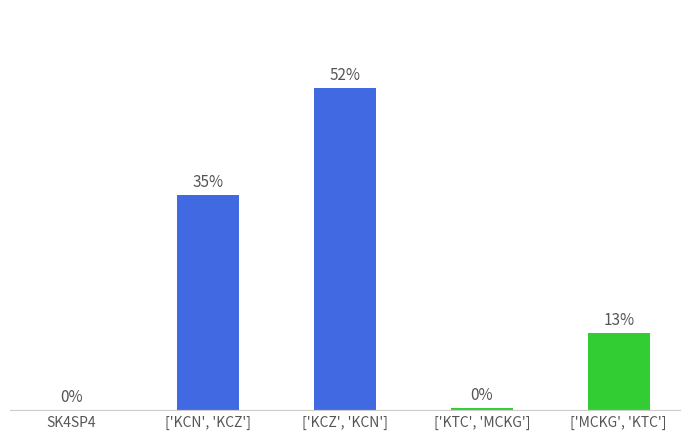

At which category does the chart reach its peak across all series?

['KCZ', 'KCN']